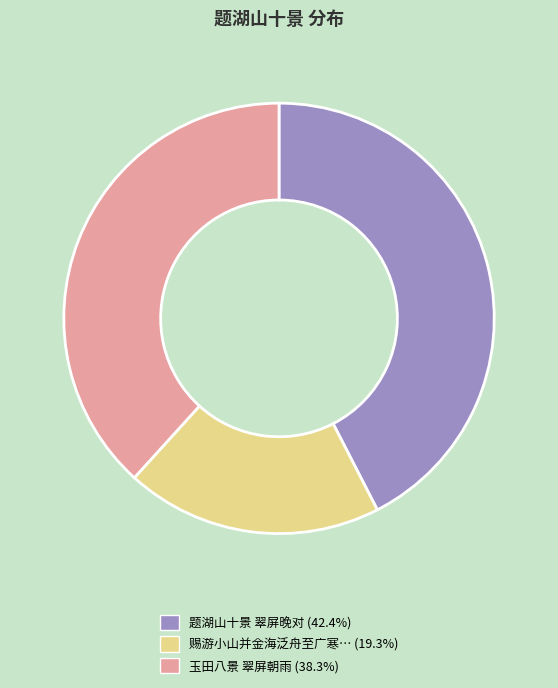

Does any single category account for the majority?

No